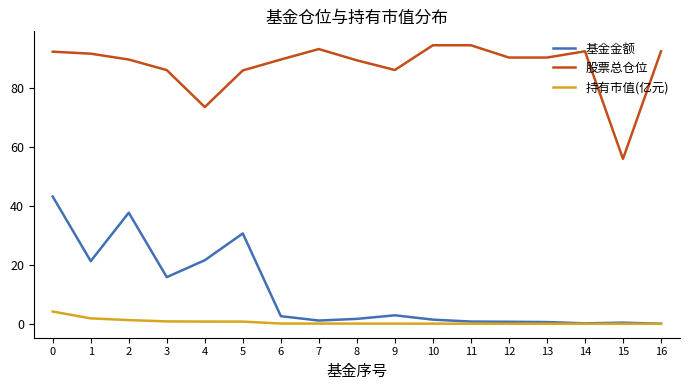

How many lines are shown in the chart?

3